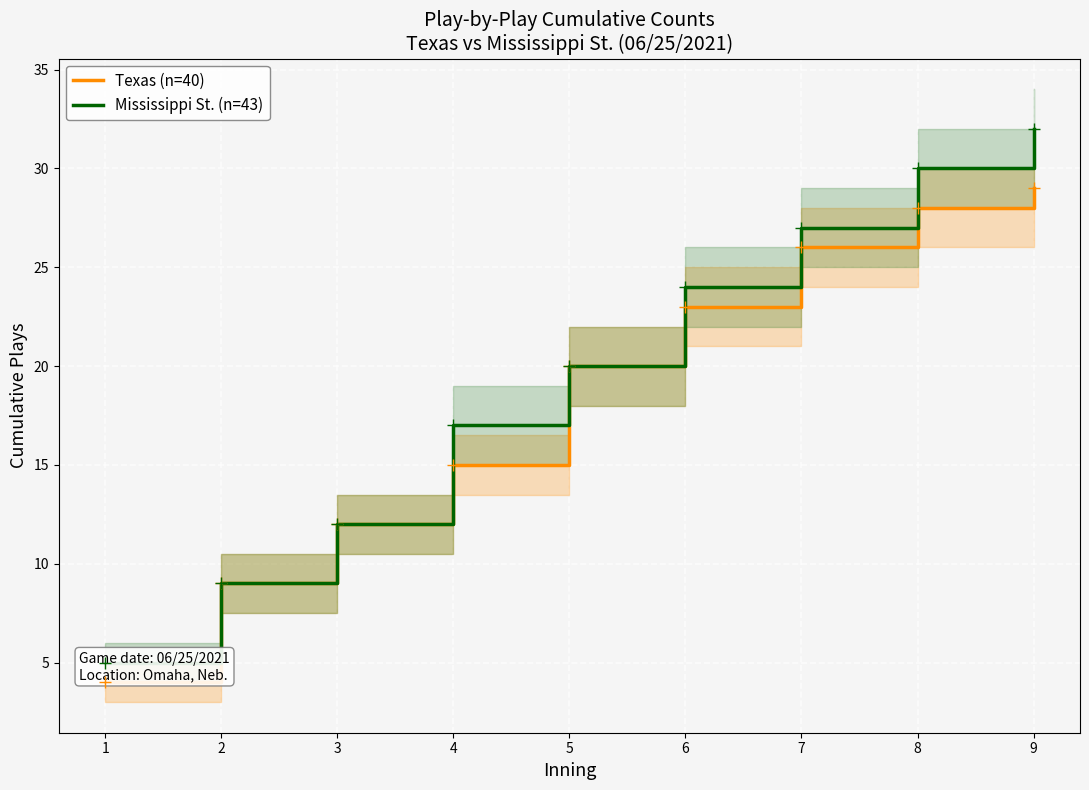

Which series has the widest spread of values?

Mississippi St. (n=43)